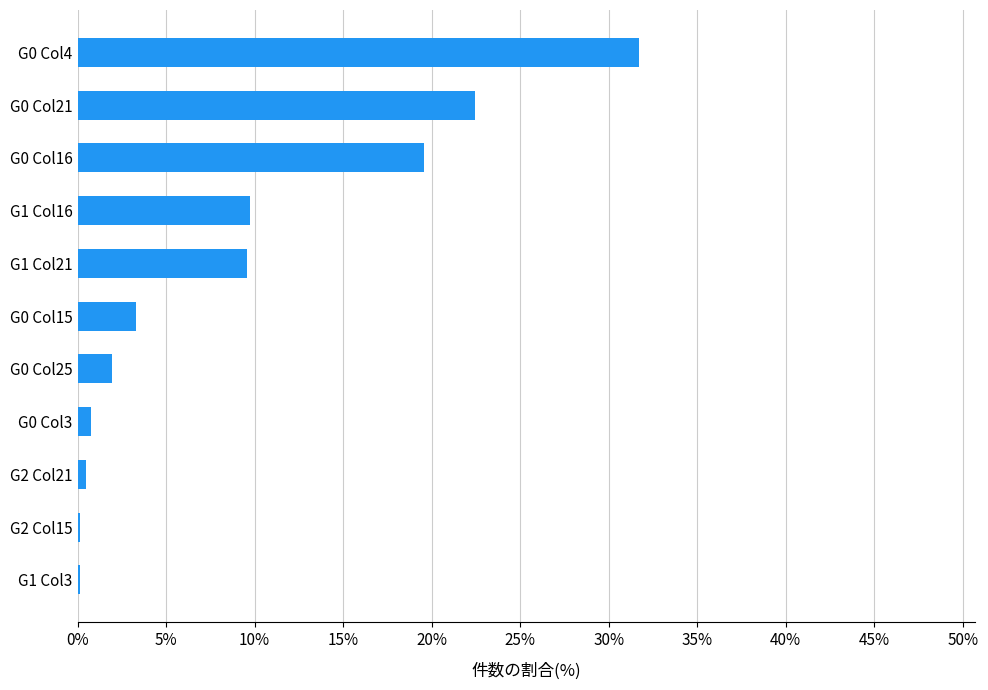

Between G0 Col16 and G1 Col16, which is larger?

G0 Col16